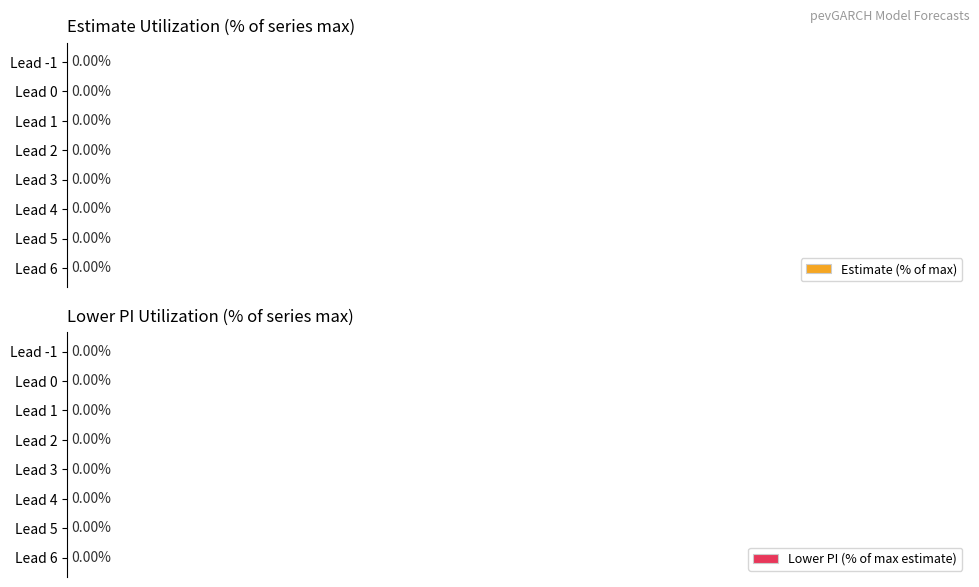

Count the Lower PI (% of max estimate) values in the range 0 to 1.

8